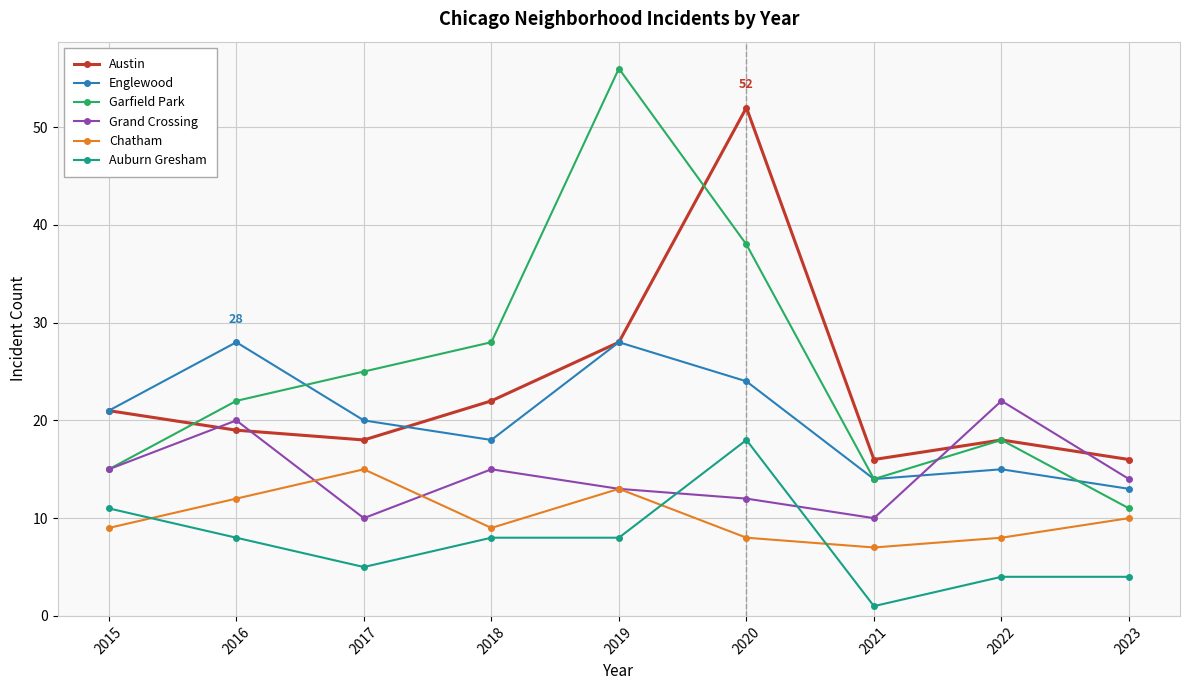

In Chatham, how many points are lower than both neighbors (excluding endpoints)?

2